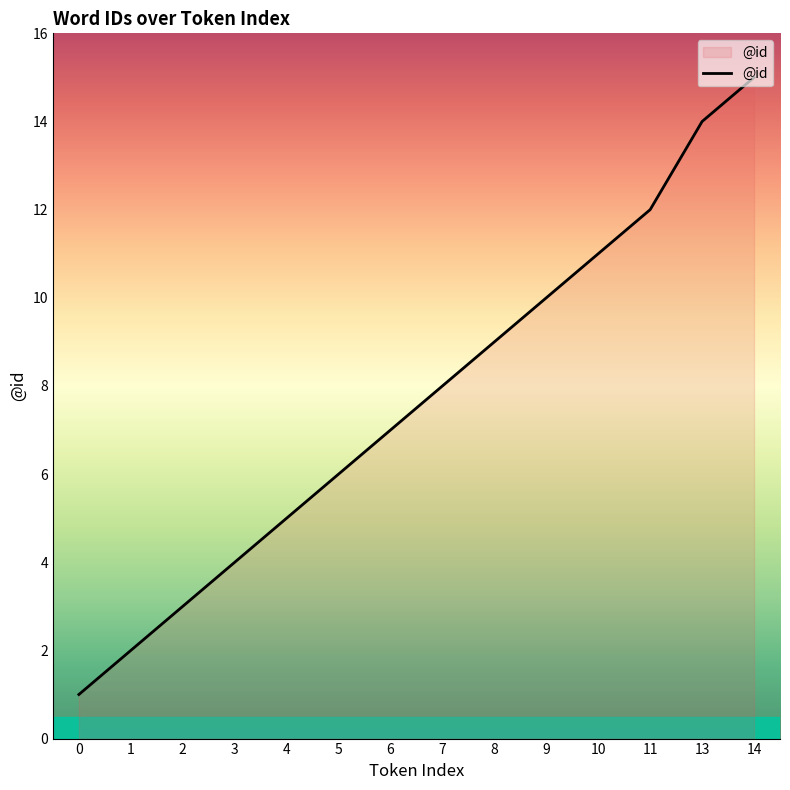

What is the minimum value shown in the chart?

1